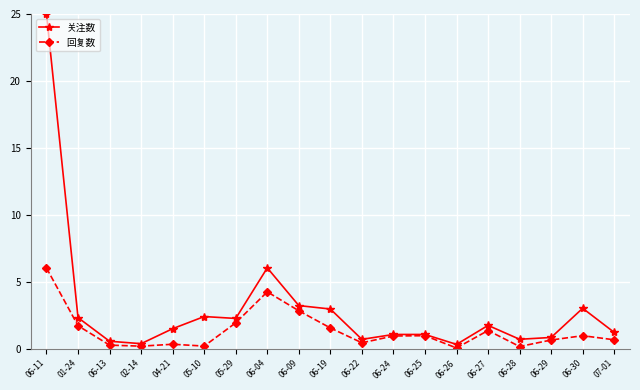

What is the smallest value displayed?

0.1